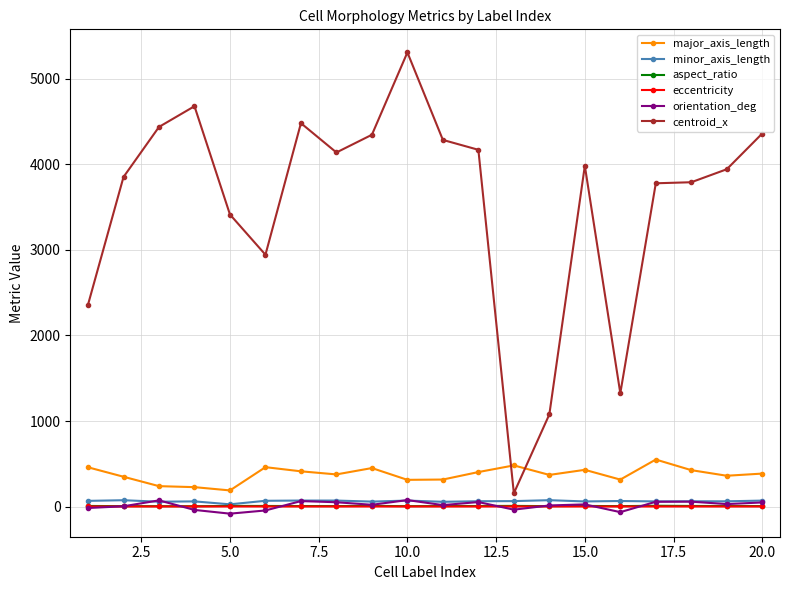

True or false: minor_axis_length has more than 0 points higher than both neighbors.

True